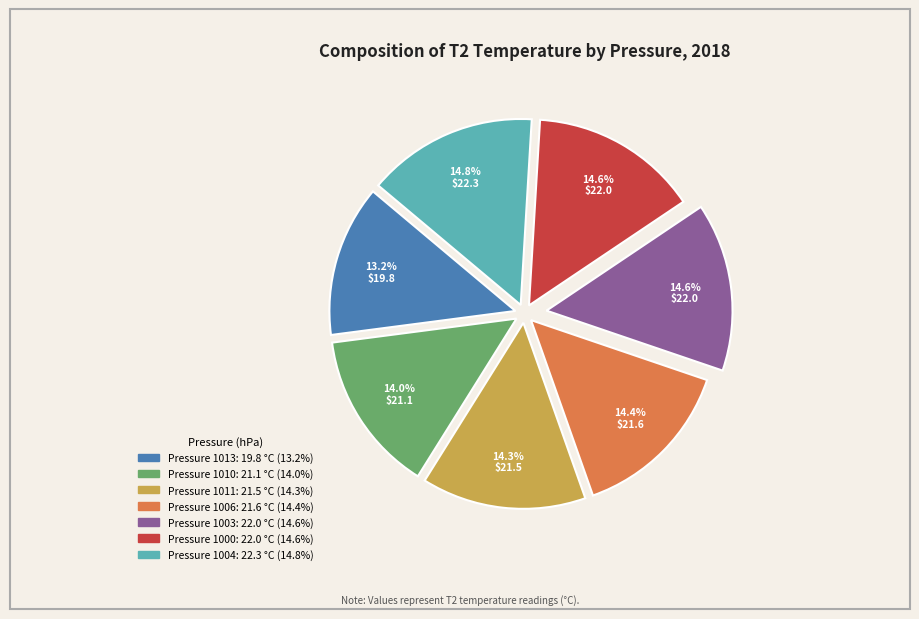

Does any single category account for the majority?

No